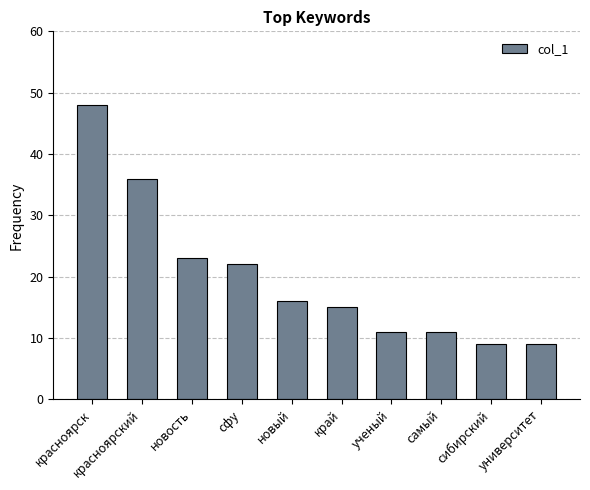

The value at новый is 23. True or false?

False